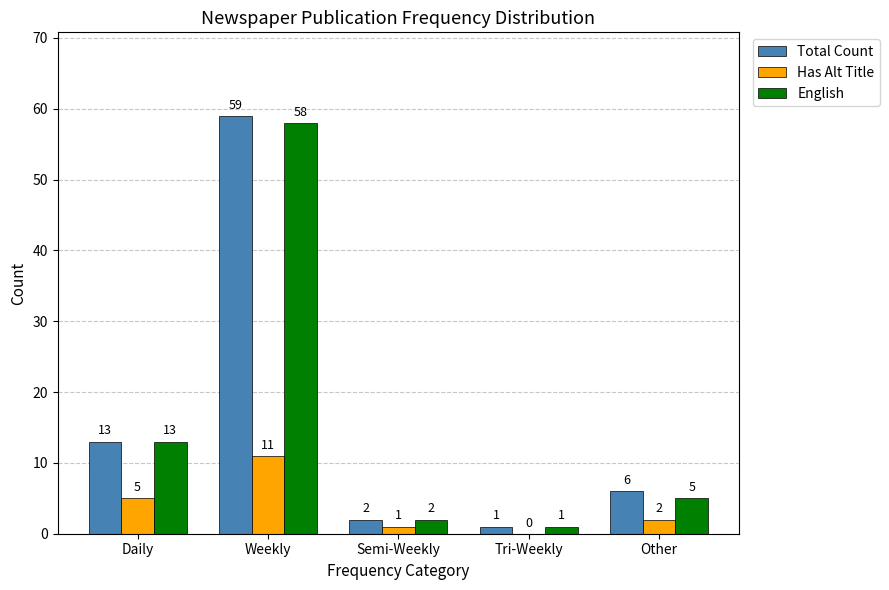

Which series has the largest total across all categories?

Total Count